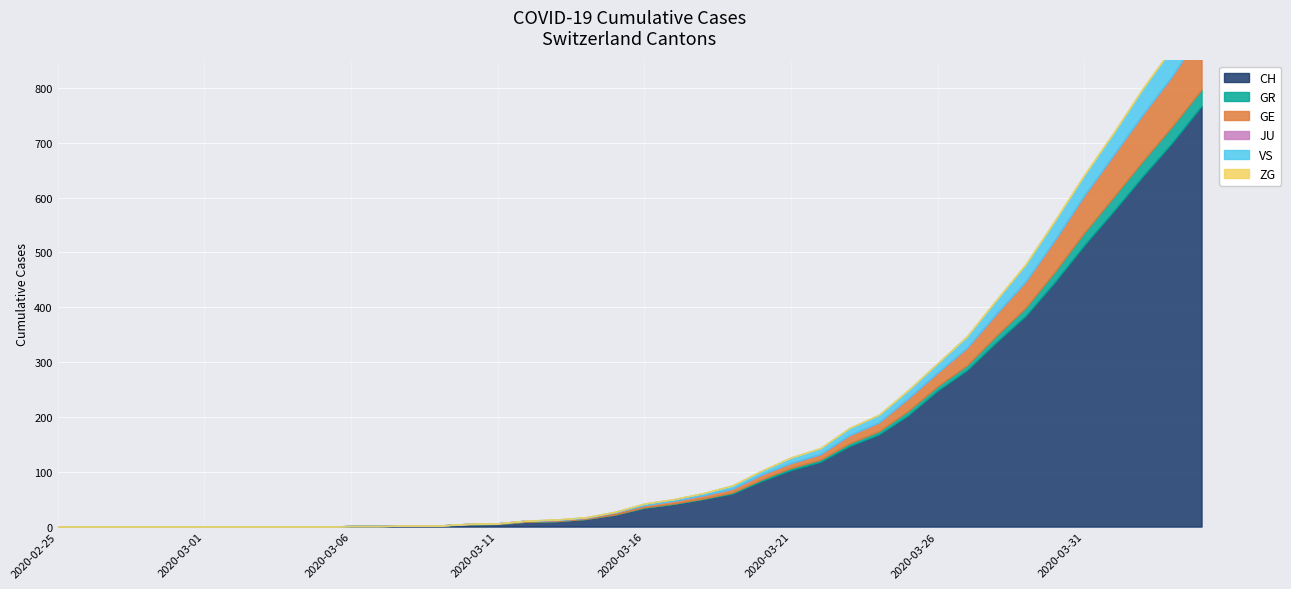

At which category is the sum across all series the highest?

2020-04-04